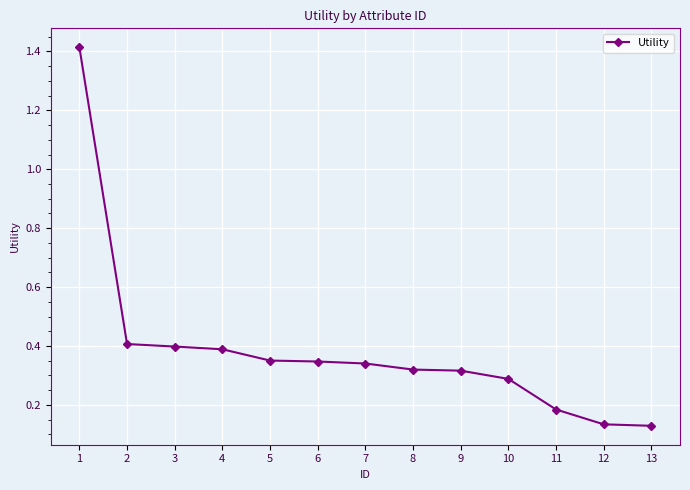

The chart shows a value of 0.4 at 5. True or false?

True